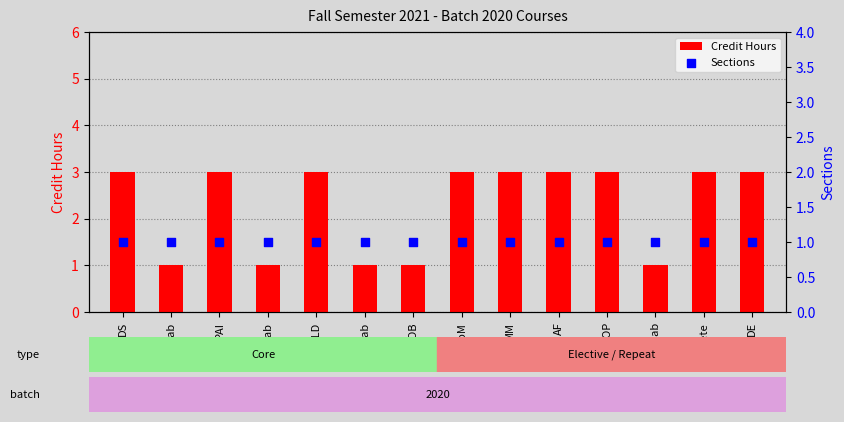

At how many categories does at least one series exceed 2?

9